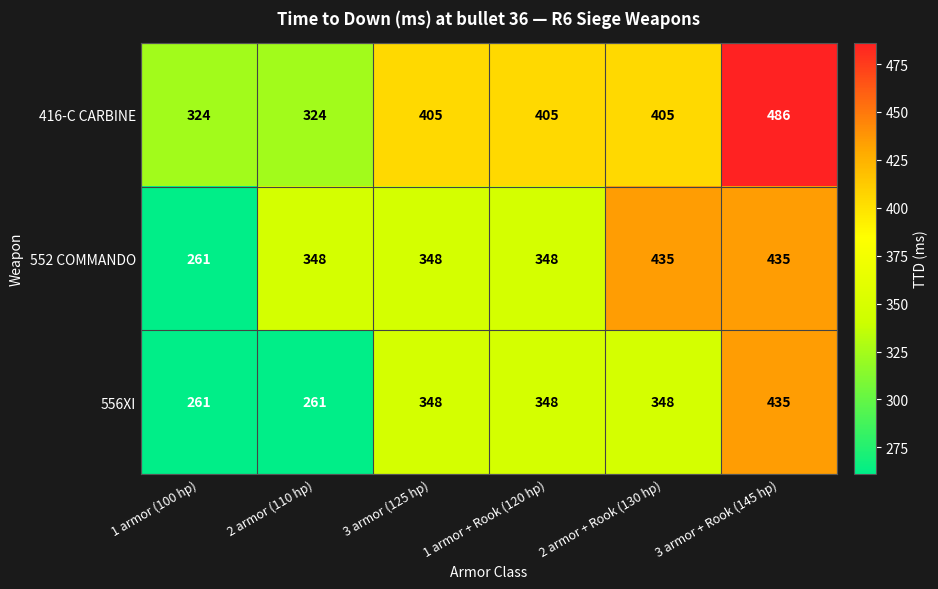

List the series in order of their overall mean, lowest first.

556XI, 552 COMMANDO, 416-C CARBINE